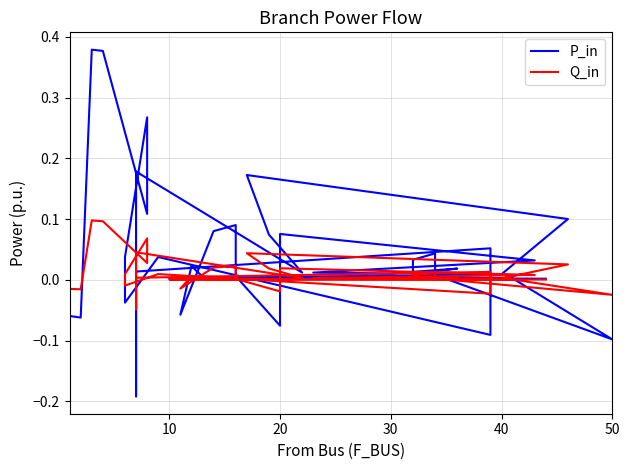

How many times do P_in and Q_in cross each other?

13